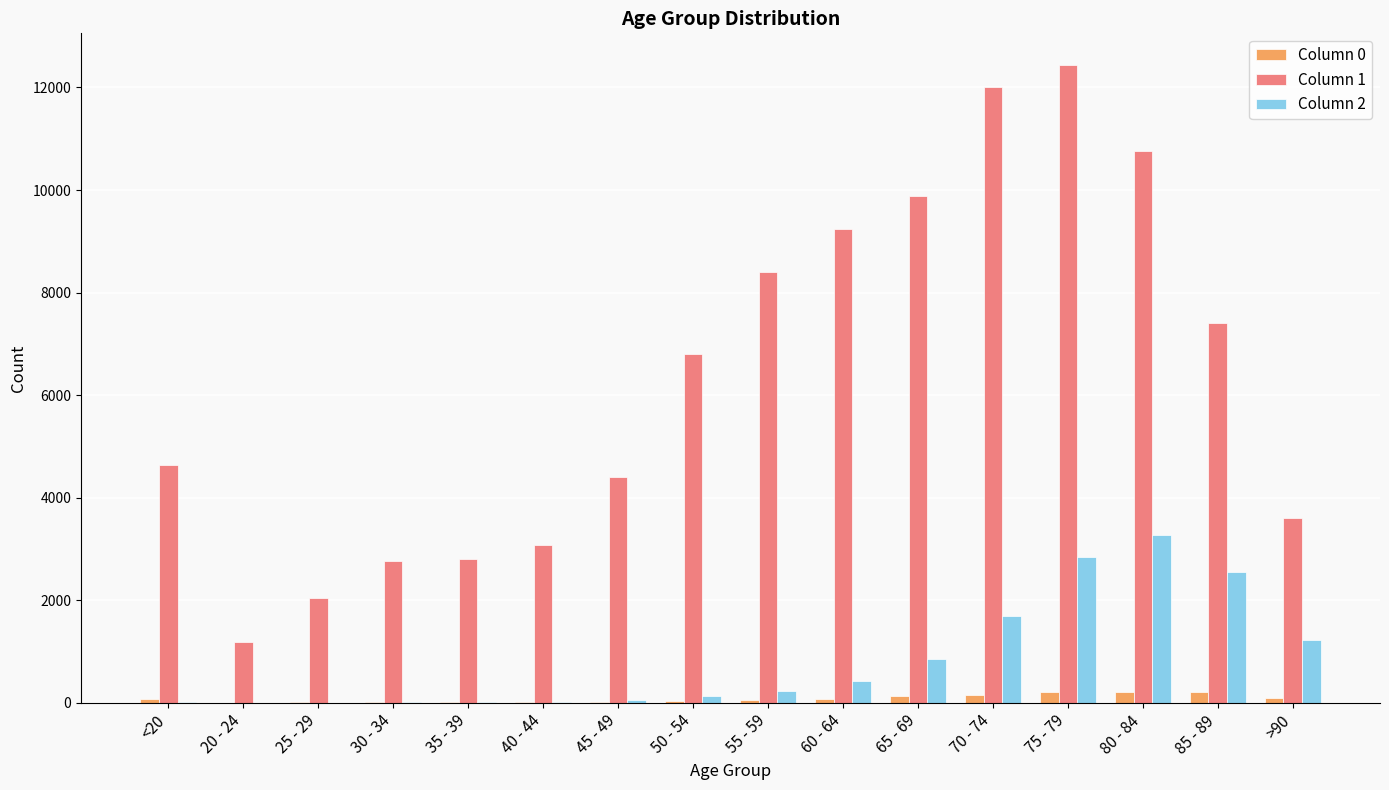

Is the value of Column 1 at 75 - 79 greater than the value of Column 0 at <20?

Yes